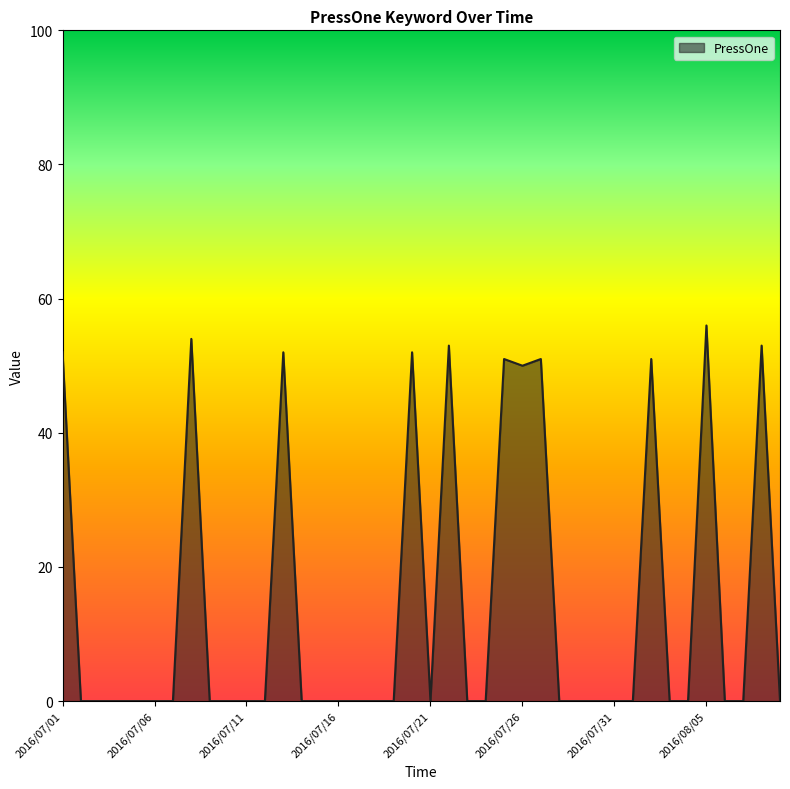

What is the maximum value shown in the chart?

56